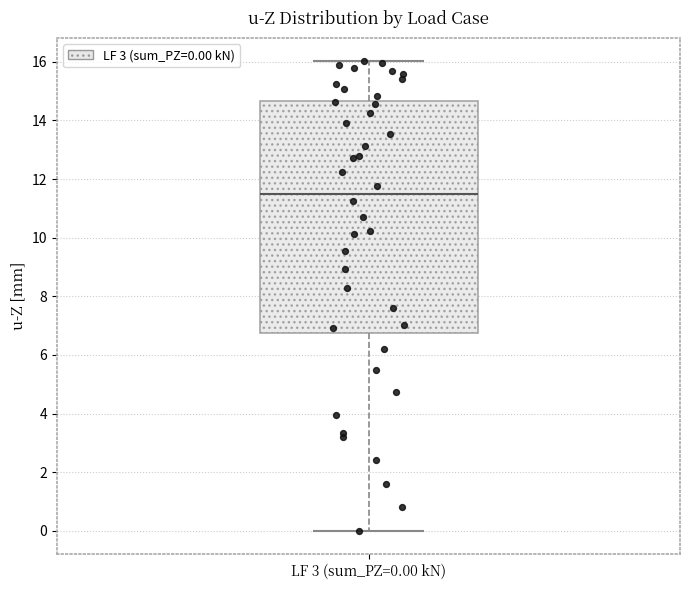

Transcribe this box plot: give where the median line is, the range the box spans, and where the two whiskers end, as read against the y-axis. The values are not printed on the chart, so give them approximately, as read against the axis.

median 11.6, box 6.8 to 14.6, whiskers 0.0 to 16.0